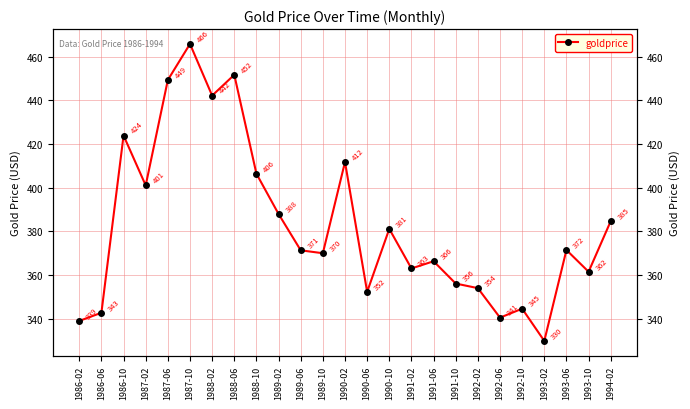

What is the change in value from 1987-10 to 1991-06?

-99.4